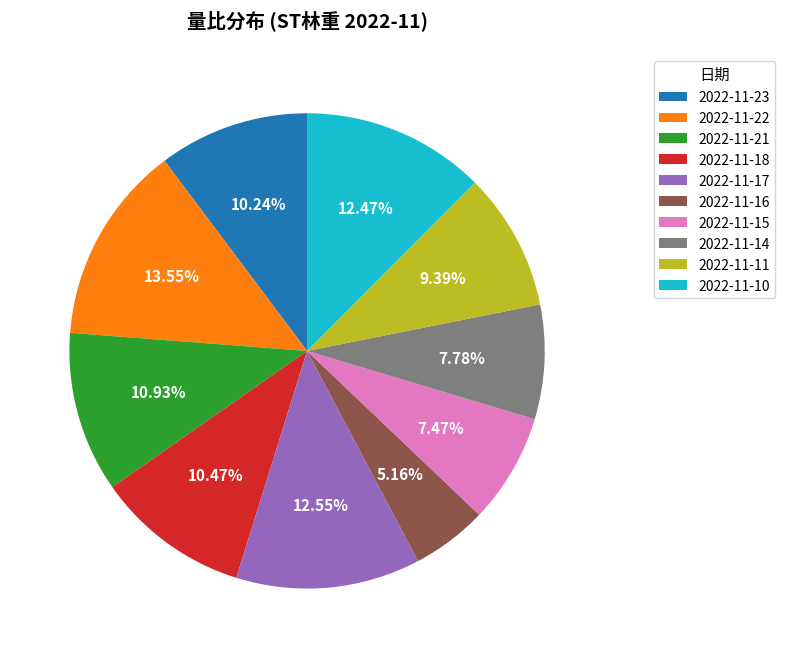

True or false: 2022-11-11 accounts for 9% of the total.

True